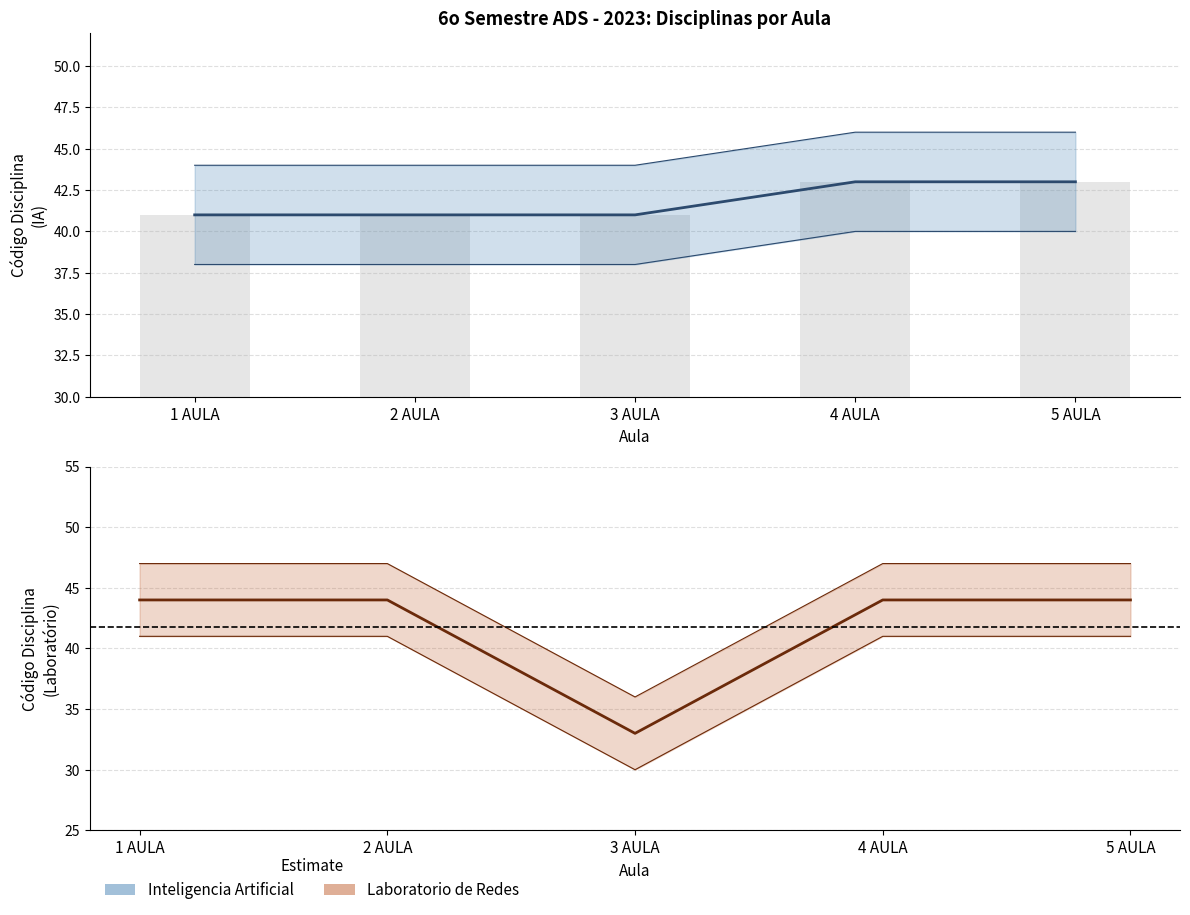

Rank the series at 5 AULA from highest to lowest value.

Laboratorio de Redes, Inteligencia Artificial